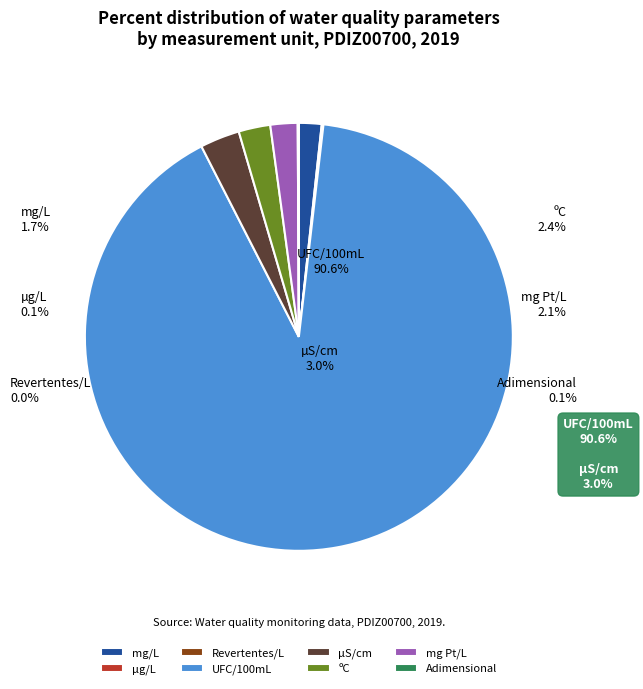

Which category has the smallest portion of the pie?

Revertentes/L